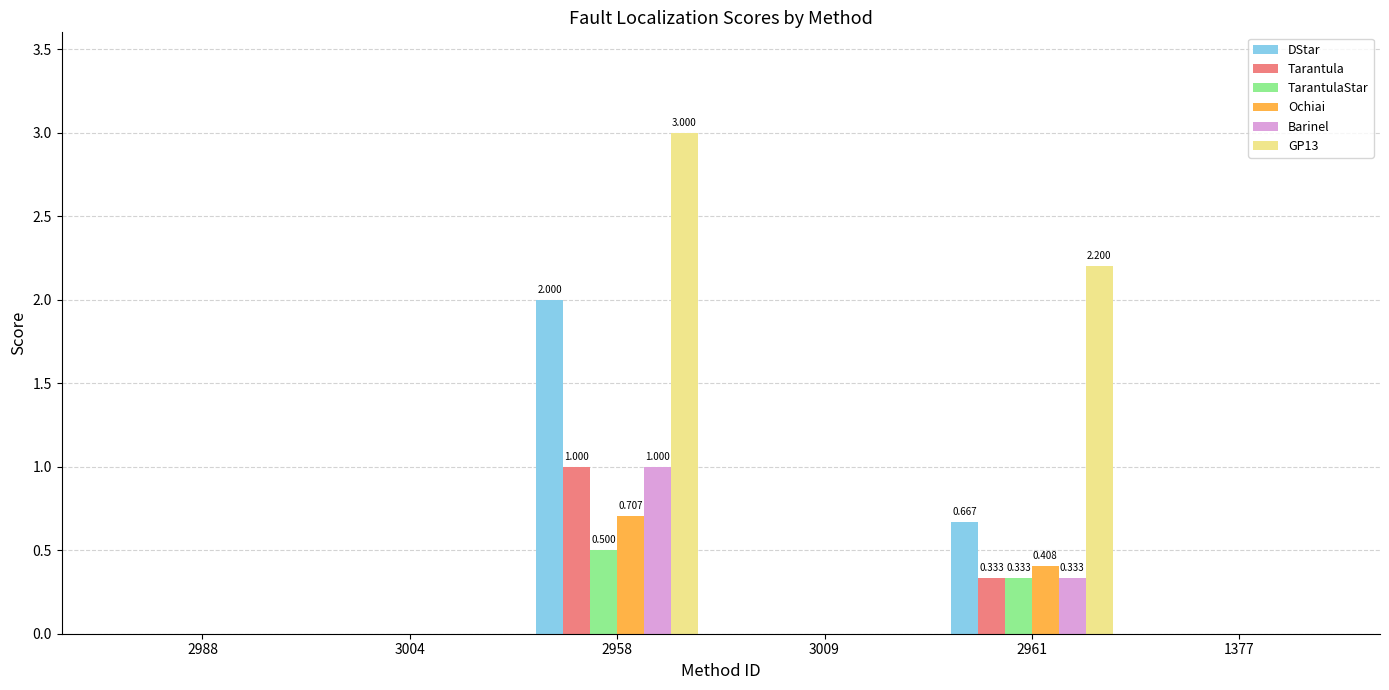

What is the spread (max minus min) of values at 2961?

1.9